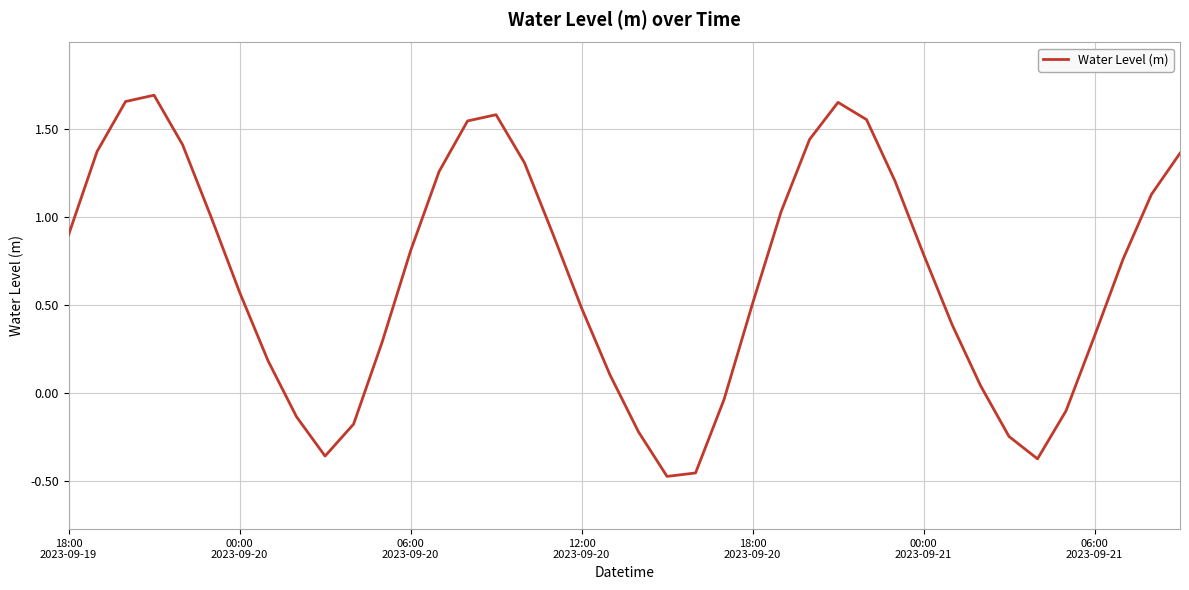

Does the chart display data point markers on the line(s)?

No